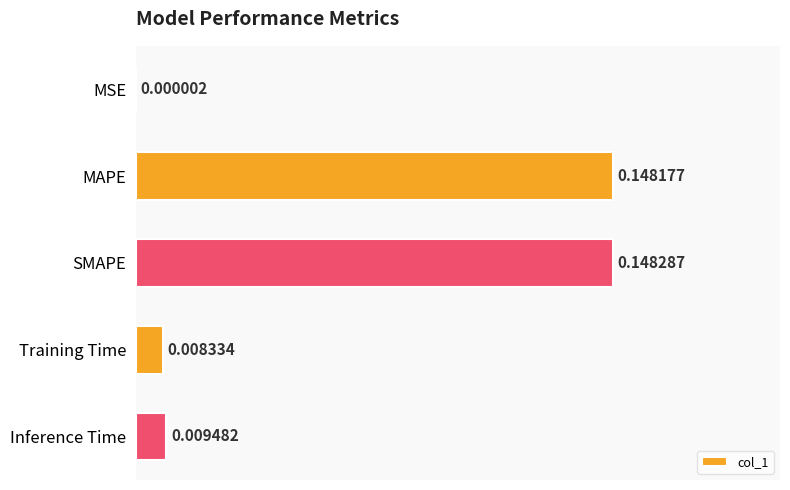

Between MSE and MAPE, which is larger?

MAPE